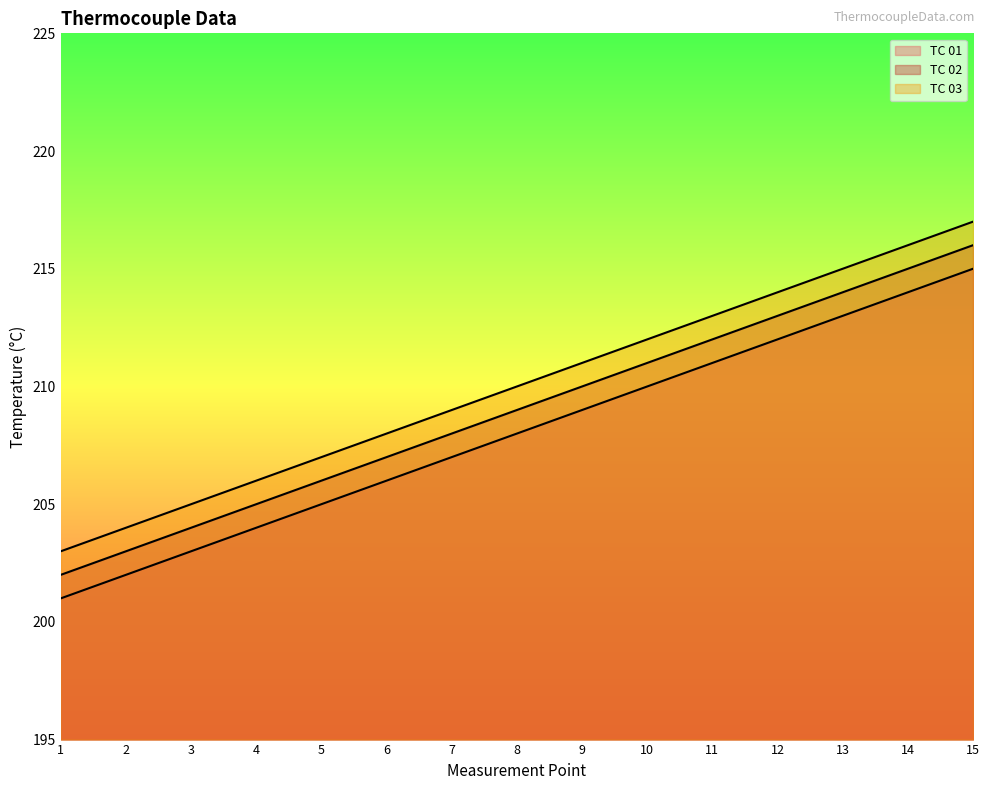

How many categories are shown in the chart?

15